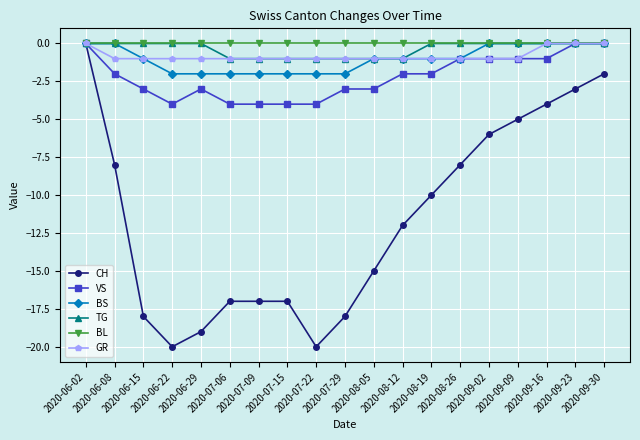

Where is the first local maximum for VS?

2020-06-29